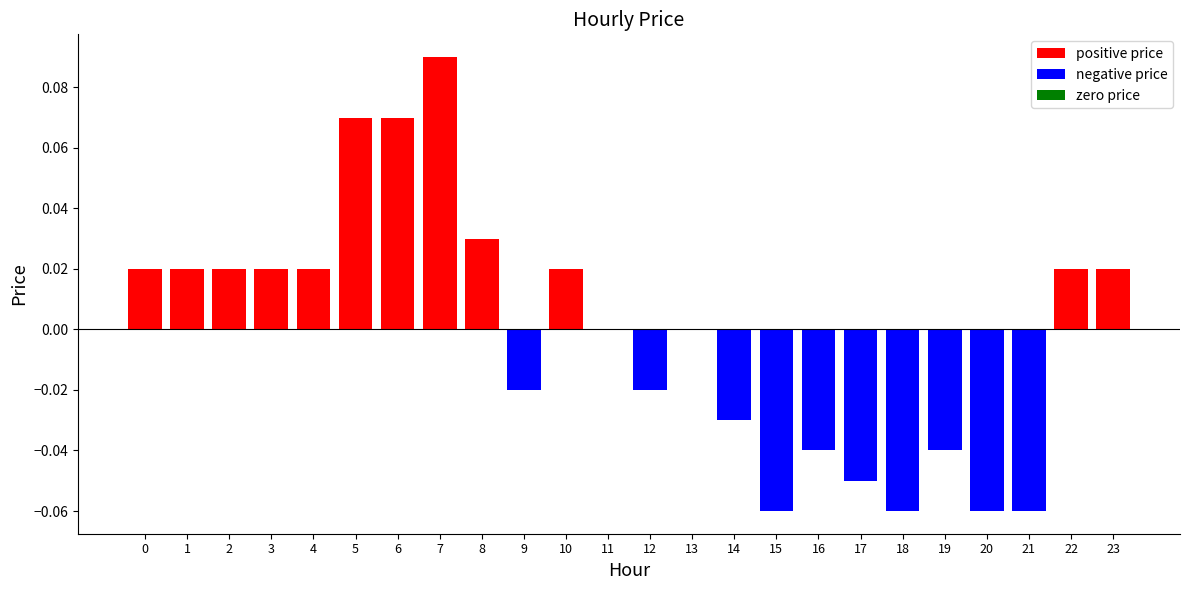

Reading left to right, list all the values displayed in this chart.

0=0.0	1=0.0	2=0.0	3=0.0	4=0.0	5=0.1	6=0.1	7=0.1	8=0.0	9=-0.0	10=0.0	11=0.0	12=-0.0	13=0.0	14=-0.0	15=-0.1	16=-0.0	17=-0.1	18=-0.1	19=-0.0	20=-0.1	21=-0.1	22=0.0	23=0.0